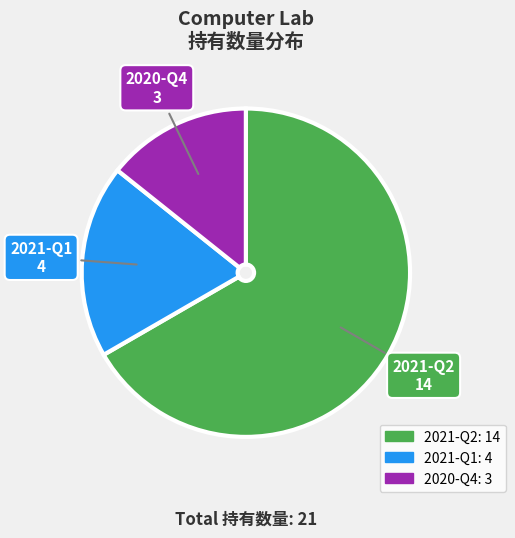

Rank the categories by value from highest to lowest.

2021-Q2, 2021-Q1, 2020-Q4